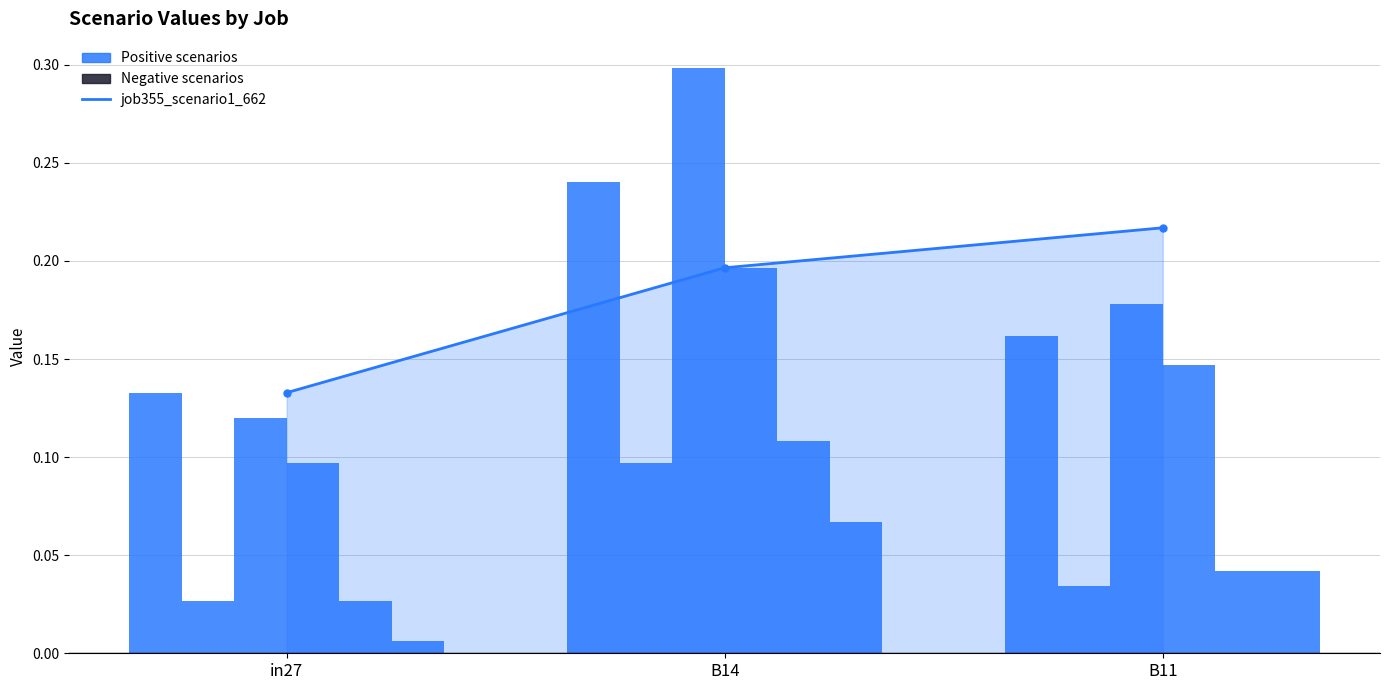

What is the total value across all series at B14?

0.4